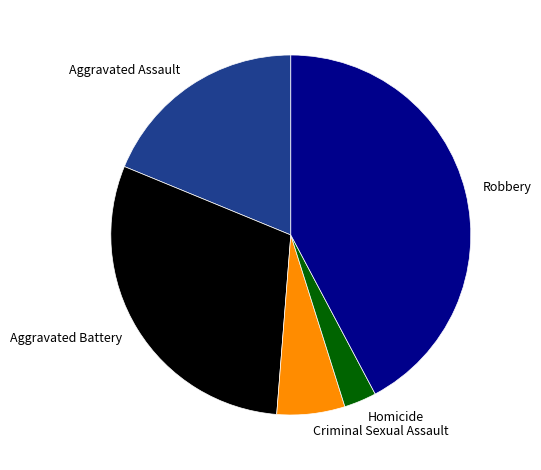

Does Criminal Sexual Assault account for over 50% of the chart?

No